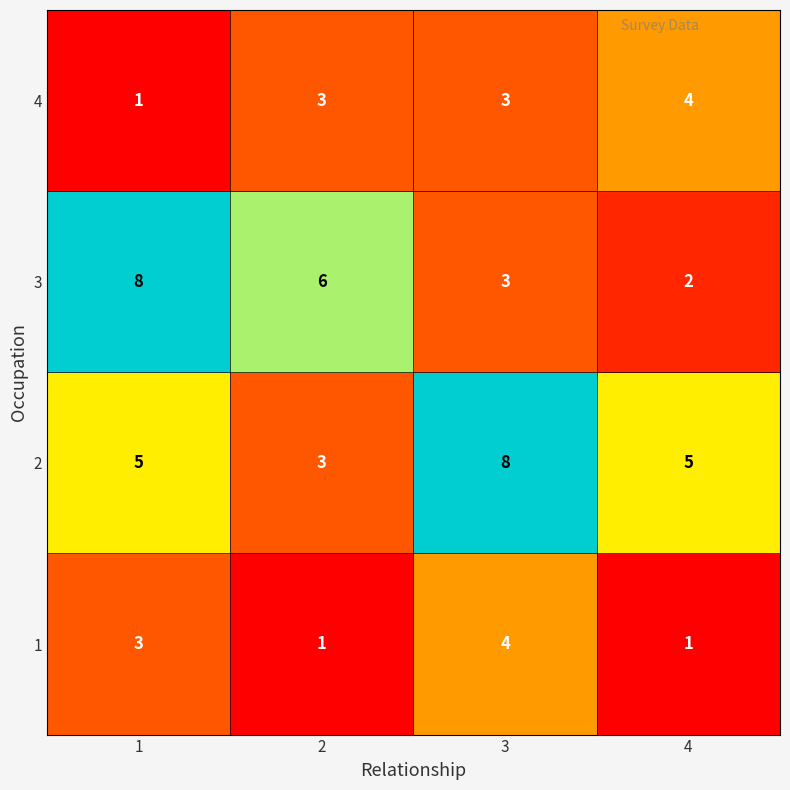

At which category is the sum across all series the highest?

3